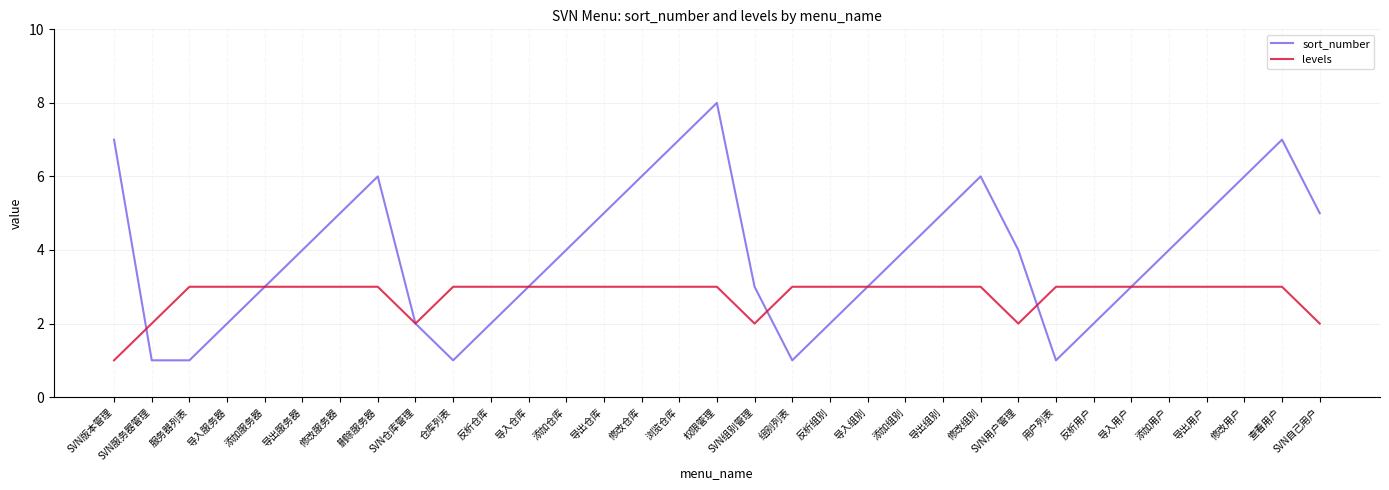

What position from the left is SVN用户管理?

25